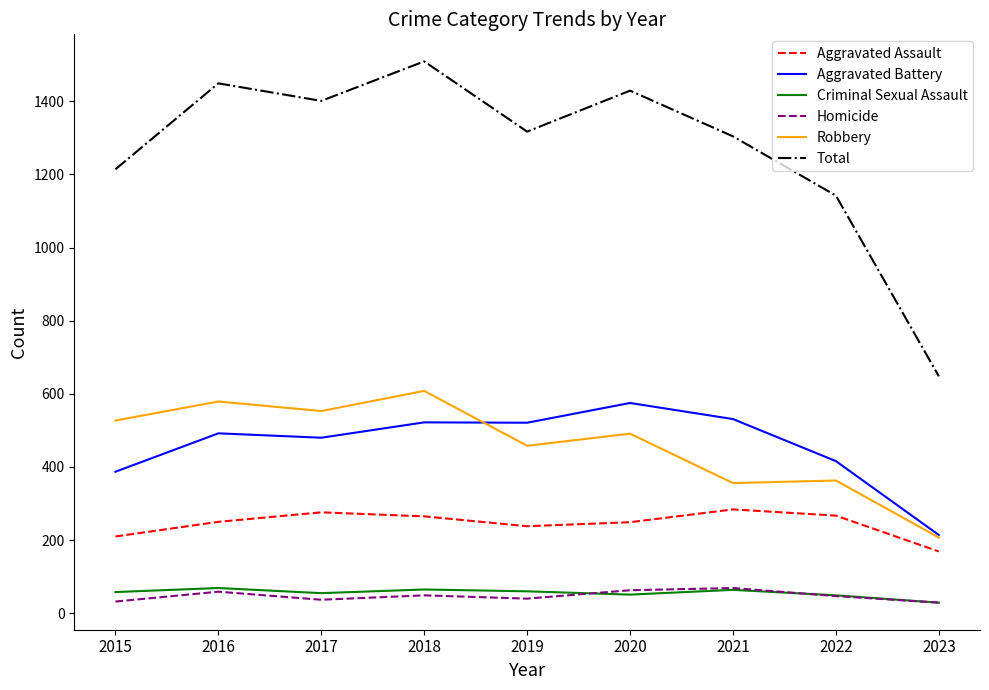

In Robbery, how many points are lower than both neighbors (excluding endpoints)?

3